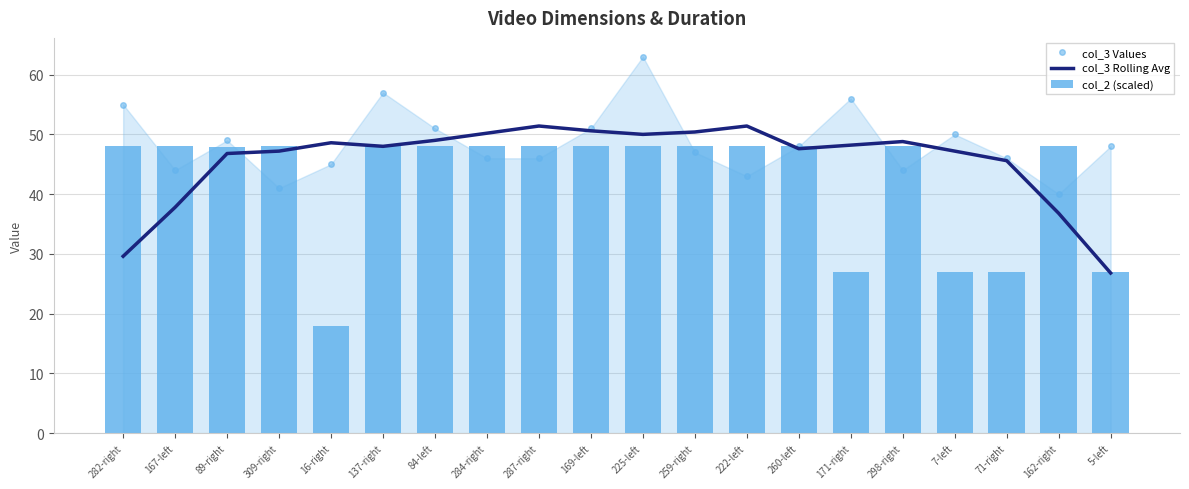

What is the value of the col_3 Values bar at the 4th from the left?

41.0